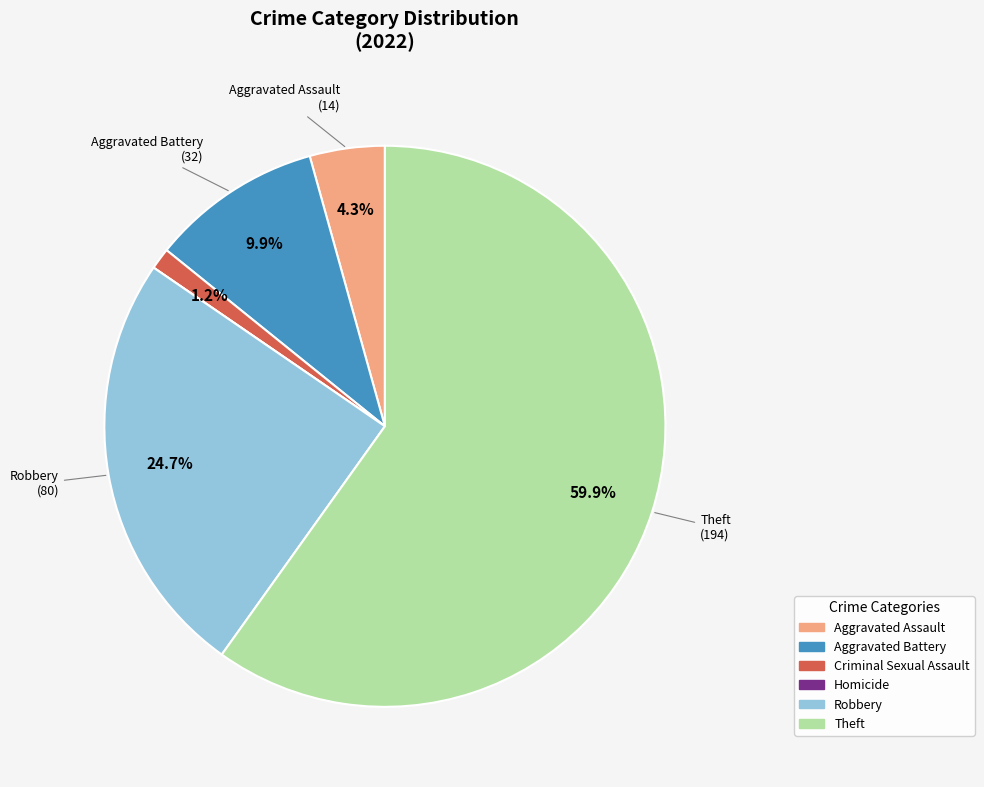

Does any single category account for the majority?

Yes